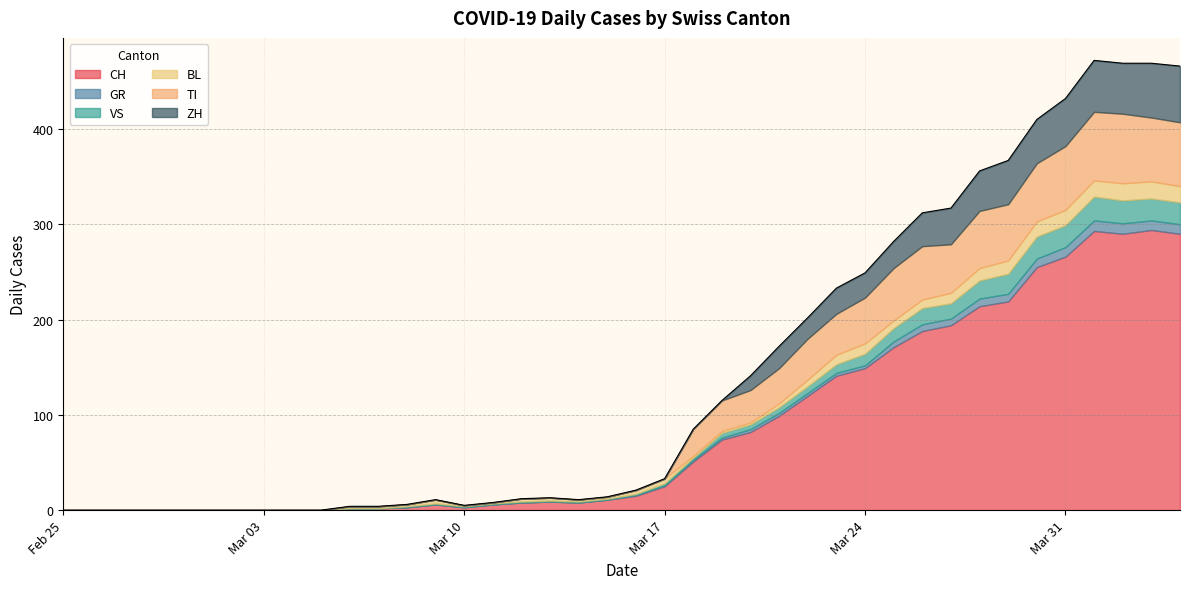

How many interior local peaks does the TI series have?

3